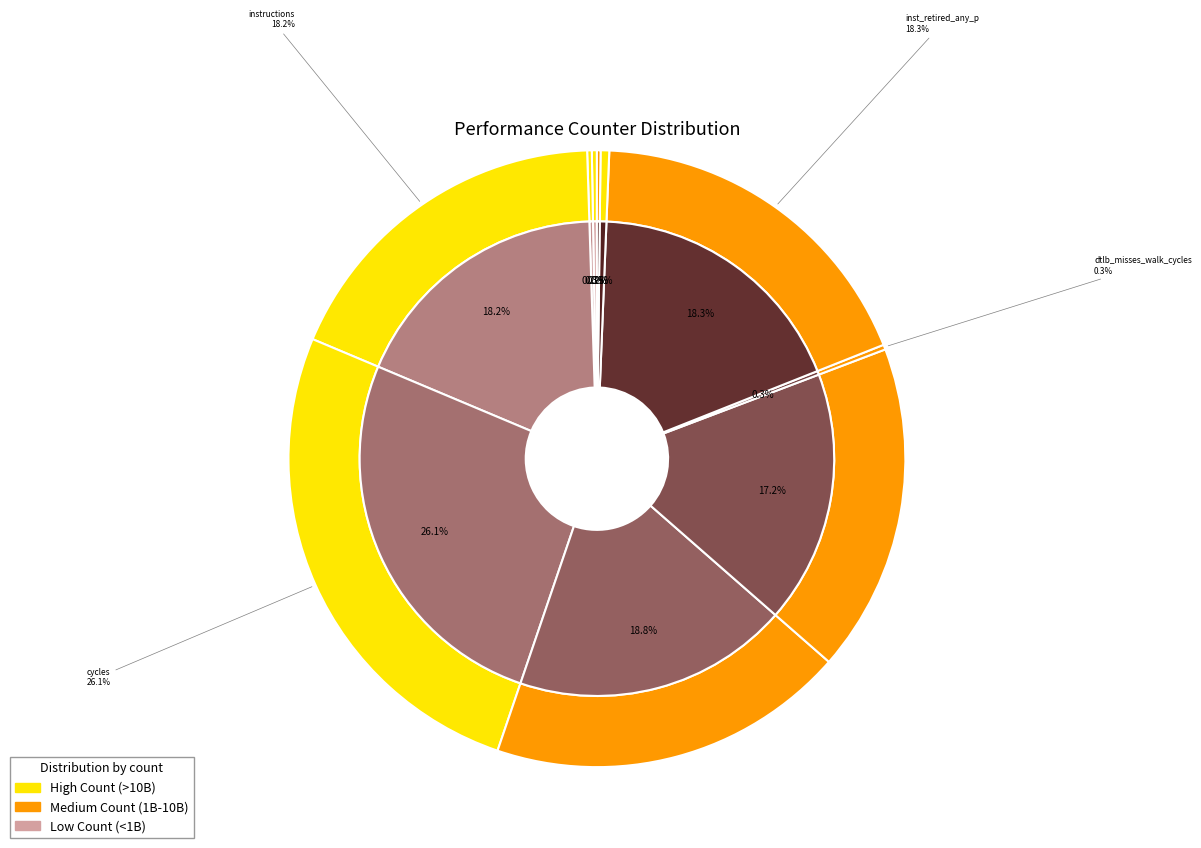

What percentage is NOT represented by inst_retired_any_p?

81.7%